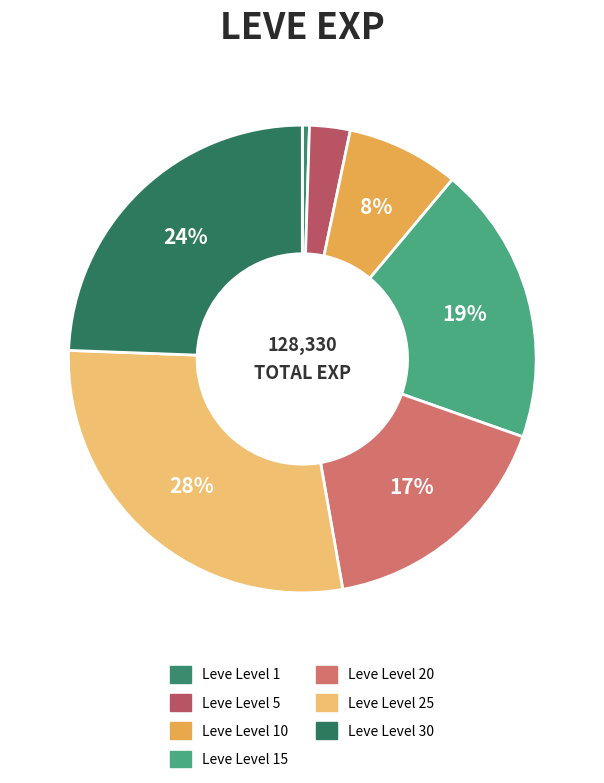

True or false: Leve Level 20 accounts for 9% of the total.

False